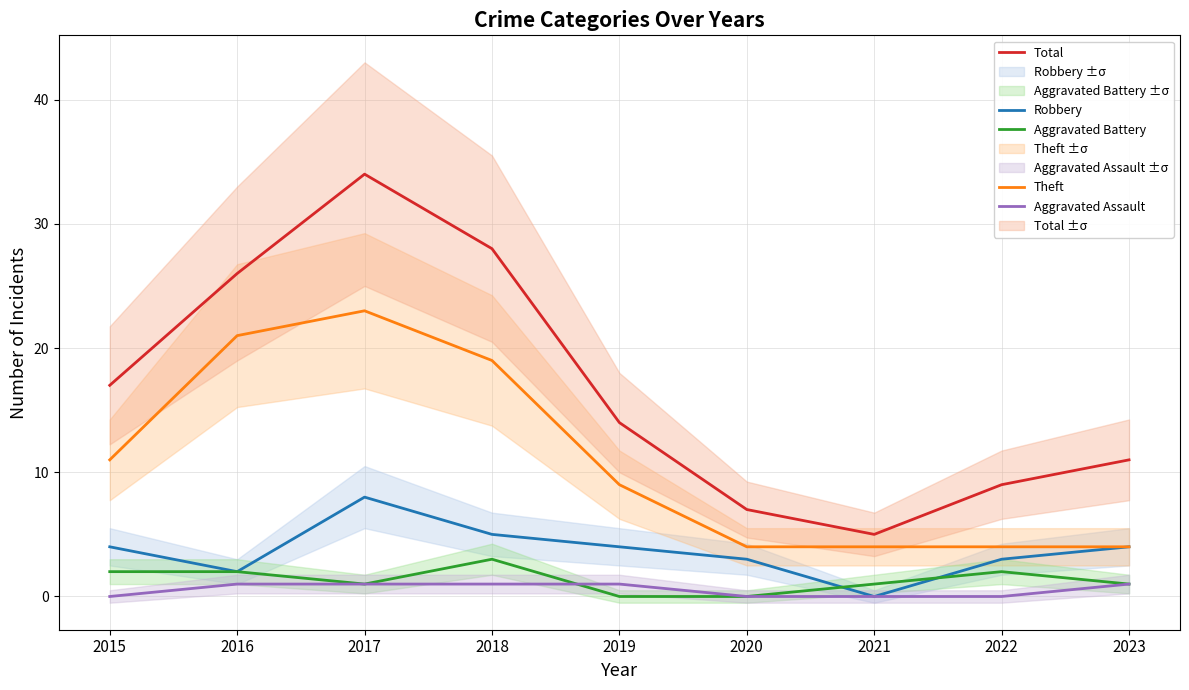

True or false: Aggravated Battery and Theft cross at least once.

False